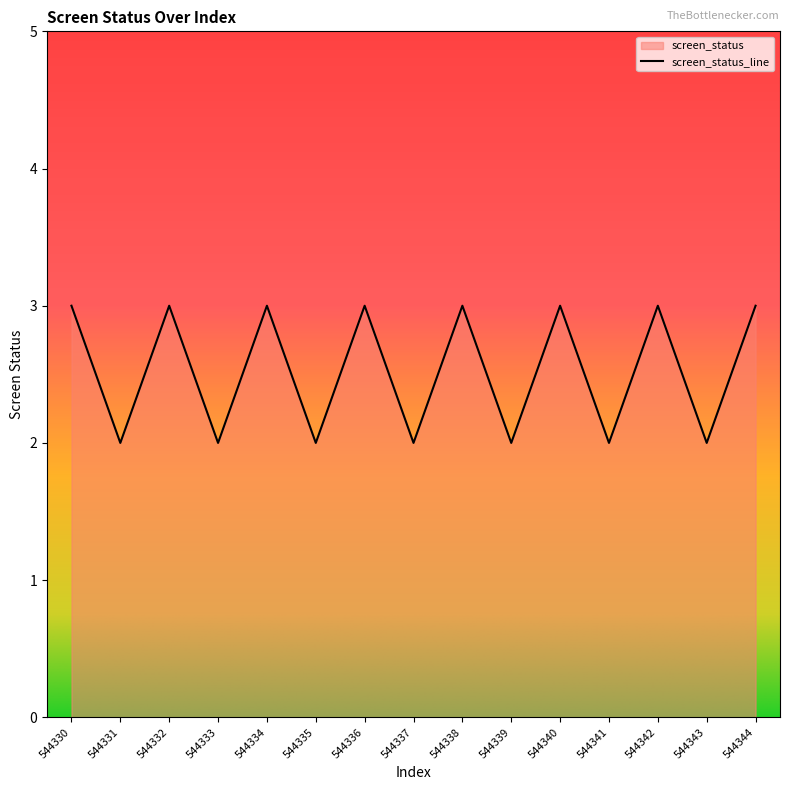

List the labels in order of value, largest first.

544330, 544332, 544334, 544336, 544338, 544340, 544342, 544344, 544331, 544333, 544335, 544337, 544339, 544341, 544343